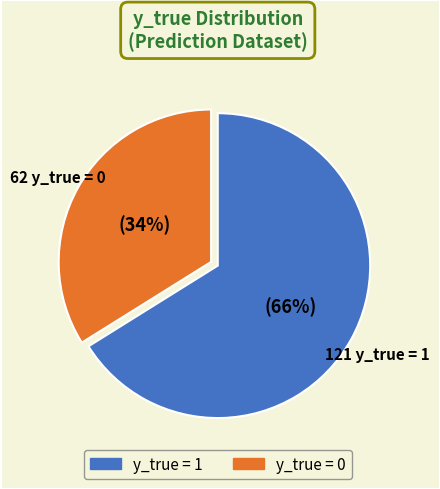

To the nearest percent, what is the difference between the largest and smallest slice percentages?

32%